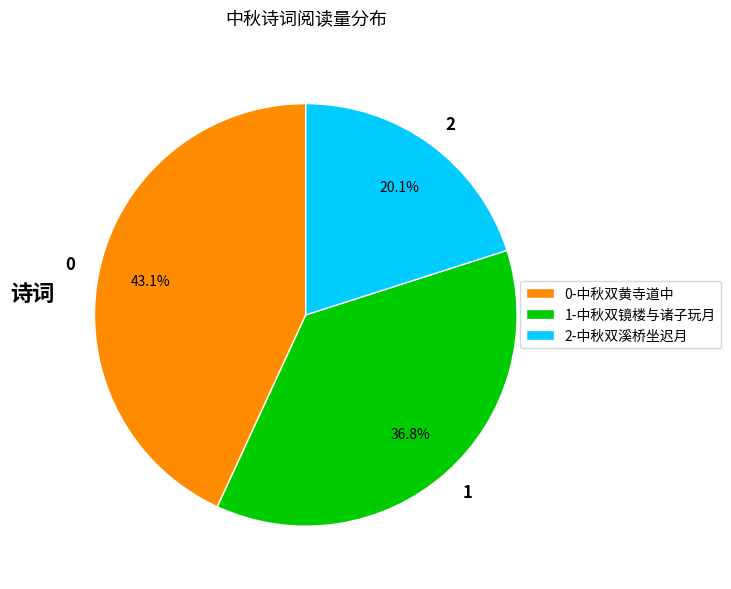

What is the ratio of the value at 1-中秋双镜楼与诸子玩月 to the value at 2-中秋双溪桥坐迟月?

1.8